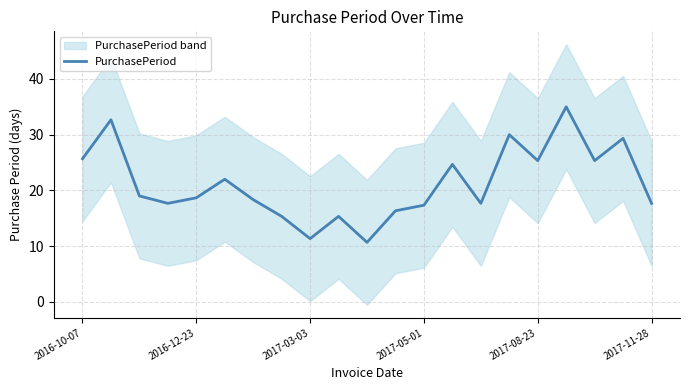

Reading right to left, extract all data points from this chart.

17.7	29.3	25.3	35.0	25.3	30.0	17.7	24.7	17.3	16.3	10.7	15.3	11.3	15.3	18.3	22.0	18.7	17.7	19.0	32.7	25.7